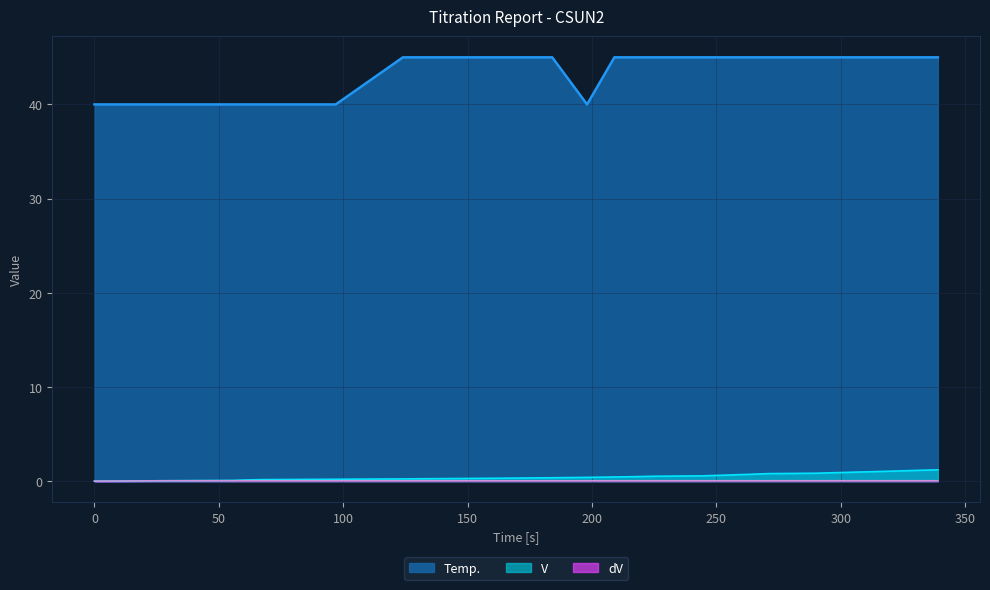

Reading right to left, transcribe all the data shown in this chart.

Temp.: 339=45.0	333=45.0	328=45.0	323=45.0	318=45.0	312=45.0	306=45.0	301=45.0	295=45.0	290=45.0	271=45.0	267=45.0	263=45.0	258=45.0	254=45.0	249=45.0	244=45.0	225=45.0	218=45.0	209=45.0	198=40.0	184=45.0	167=45.0	147=45.0	124=45.0	97=40.0	67=40.0	60=40.0	56=40.0	28=40.0	0=40.0
V: 339=1.2	333=1.2	328=1.1	323=1.1	318=1.0	312=1.0	306=1.0	301=0.9	295=0.9	290=0.8	271=0.8	267=0.8	263=0.7	258=0.7	254=0.6	249=0.6	244=0.6	225=0.5	218=0.5	209=0.4	198=0.4	184=0.4	167=0.3	147=0.3	124=0.2	97=0.2	67=0.2	60=0.1	56=0.1	28=0.0	0=0.0
dV: 339=0.0	333=0.0	328=0.0	323=0.0	318=0.0	312=0.0	306=0.0	301=0.0	295=0.0	290=0.0	271=0.0	267=0.0	263=0.0	258=0.0	254=0.0	249=0.0	244=0.0	225=0.0	218=0.0	209=0.0	198=0.0	184=0.0	167=0.0	147=0.0	124=0.0	97=0.0	67=0.0	60=0.0	56=0.0	28=0.0	0=0.0